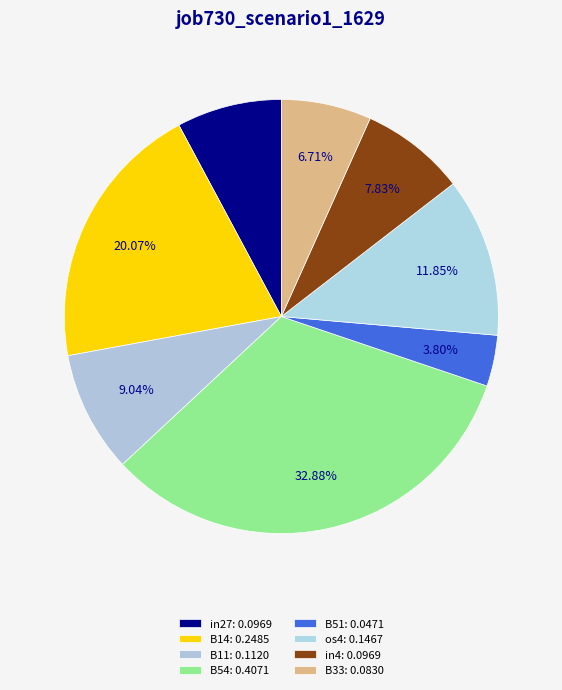

Rank the categories by value from lowest to highest.

B51, B33, in27, in4, B11, os4, B14, B54